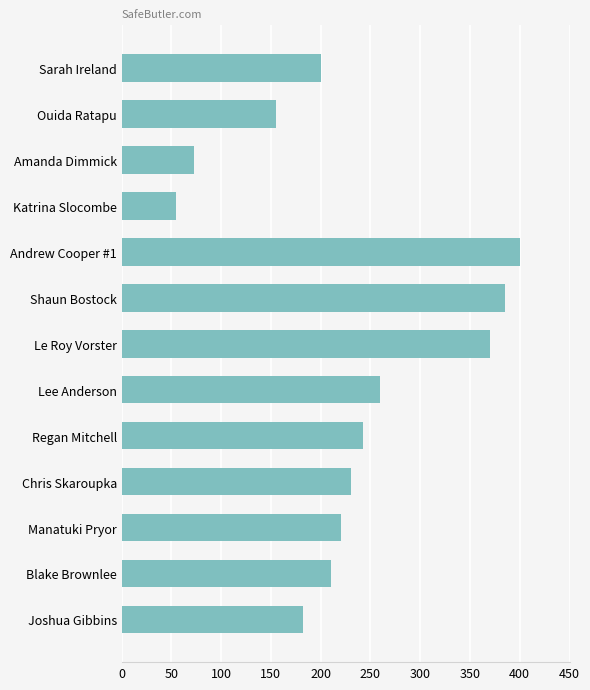

Where is the data nearest to the value 227?

Chris Skaroupka